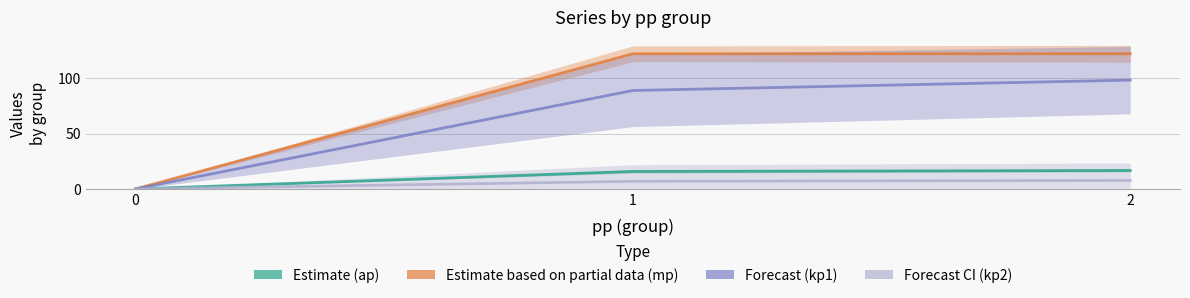

Does the chart have visible grid lines?

Yes